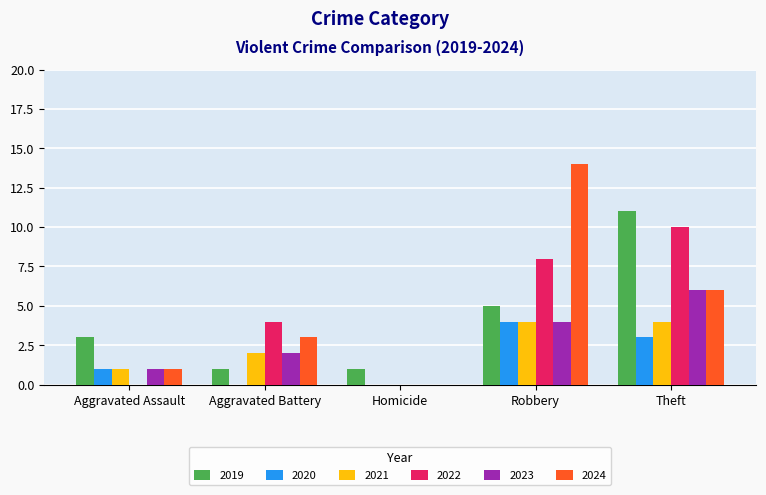

Is it true that 2022 equals 4 at Robbery?

False